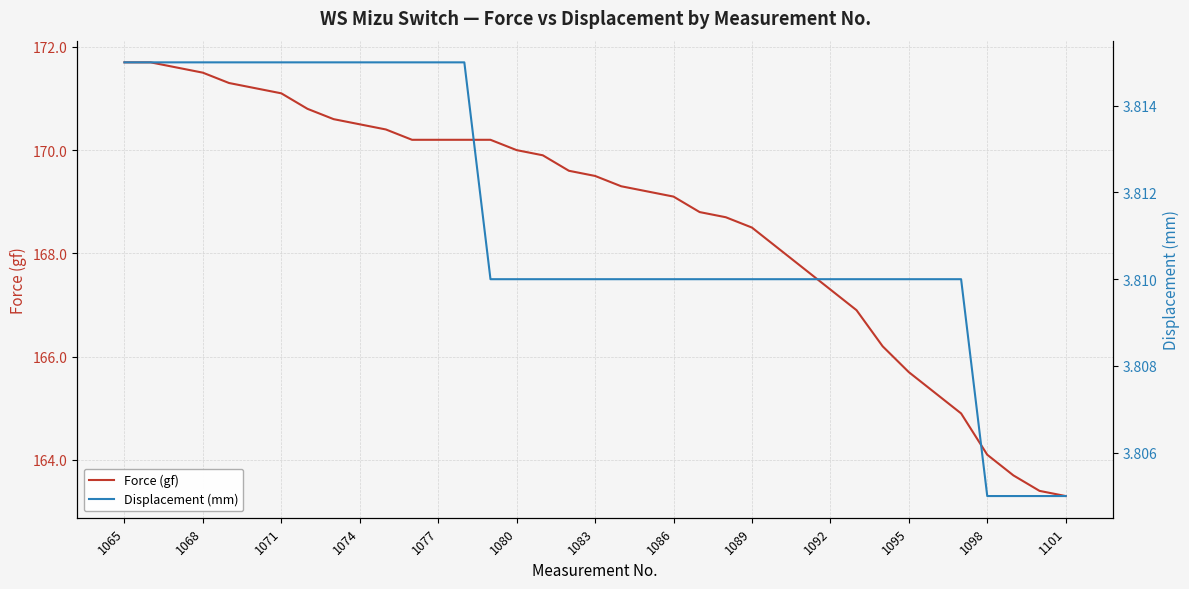

Rank the series at 29 from lowest to highest value.

Displacement (mm), Force (gf)